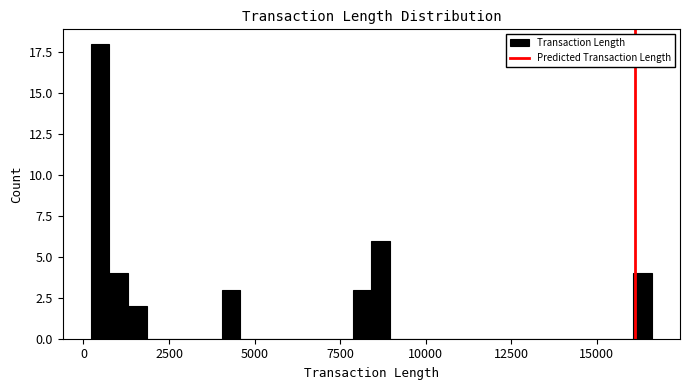

Read against the x-axis, roughly where is the centre of the tallest bar?

500